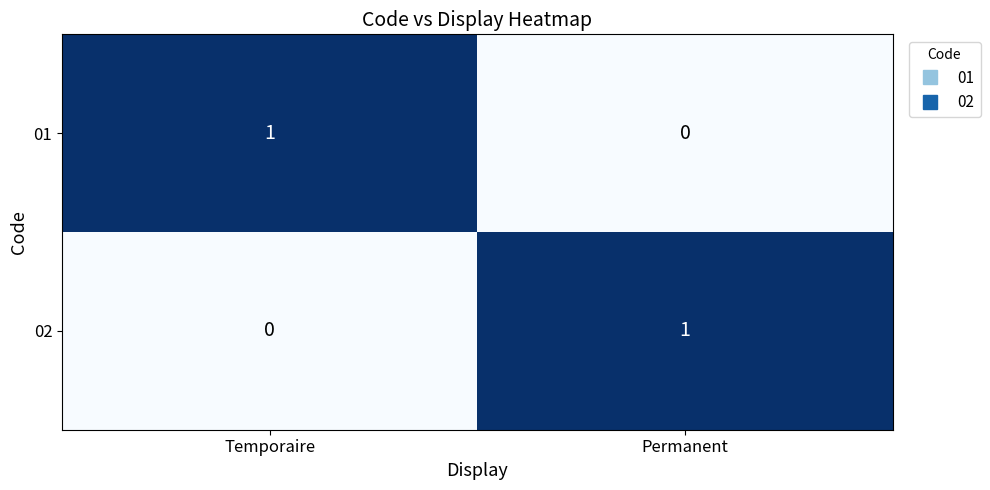

Is it true that 01 equals 0 at Permanent?

True